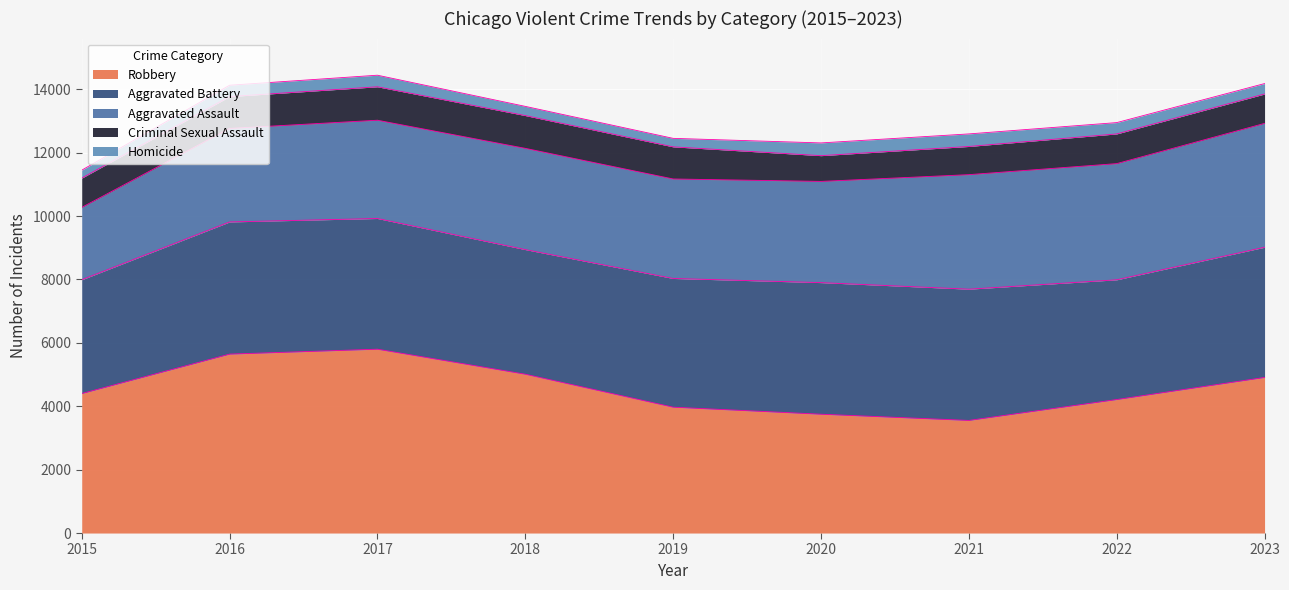

True or false: Aggravated Assault and Homicide cross at least once.

False